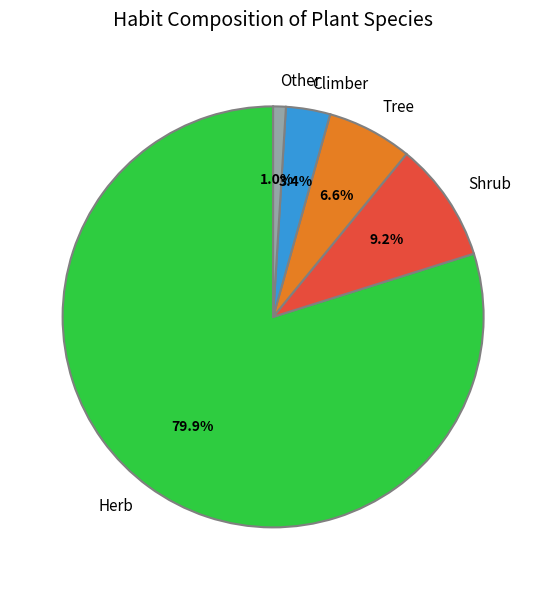

To the nearest percent, what portion does Tree represent?

7%